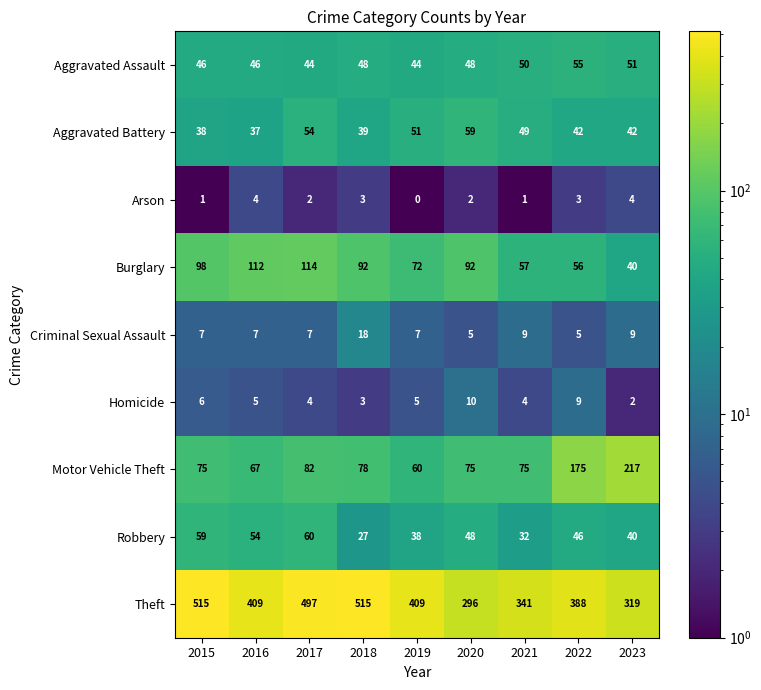

How many Criminal Sexual Assault values are between 7 and 9?

6